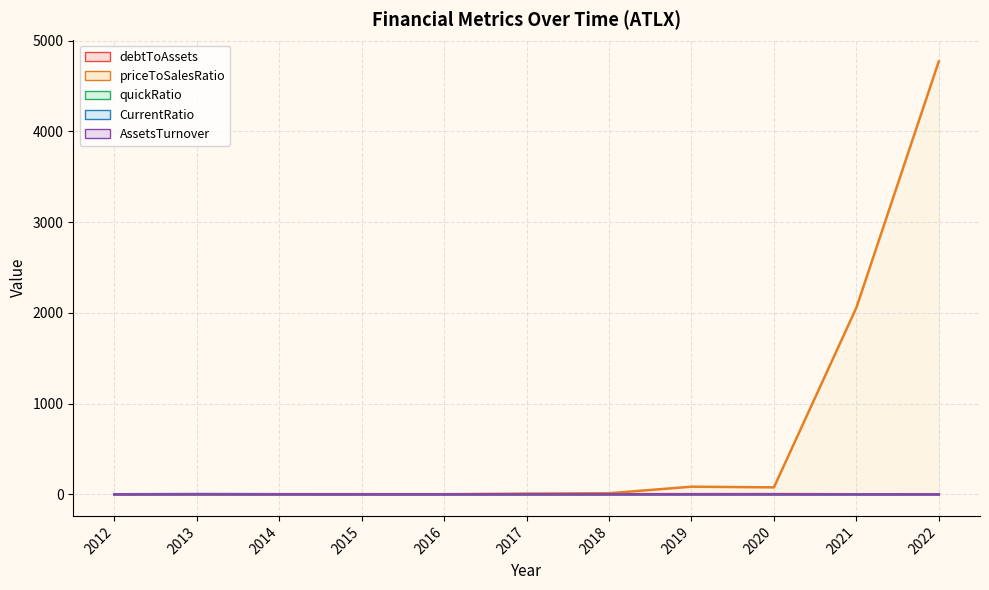

Which has a higher value, 2015 or 2014?

2015